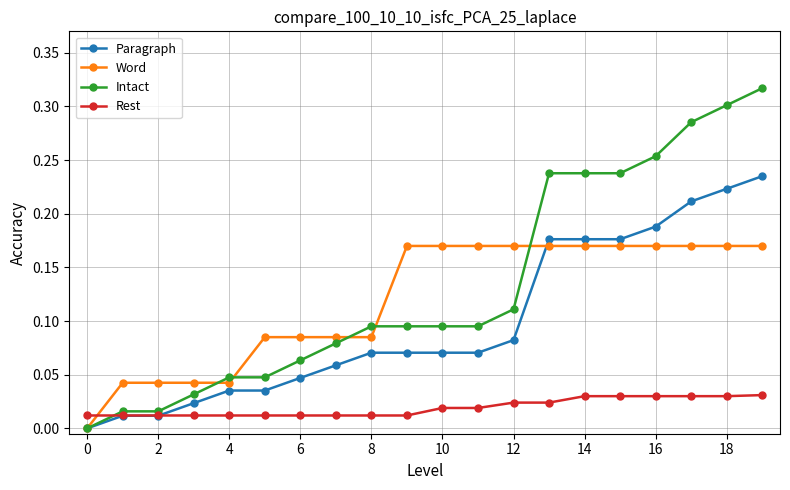

Is this an area chart (filled region under the line)?

No